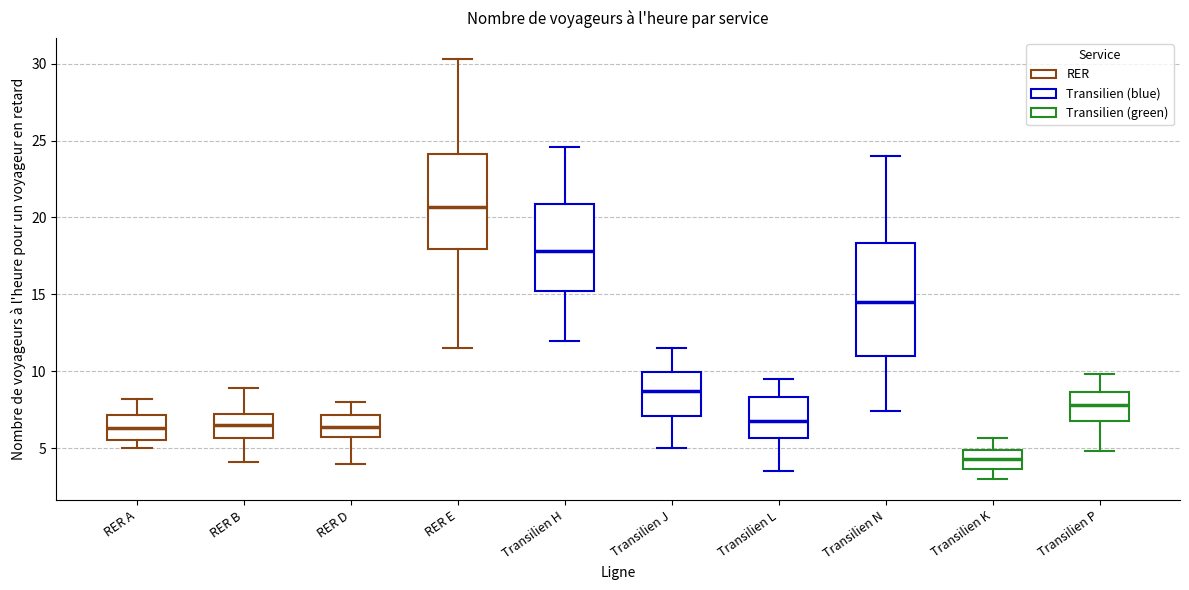

Which box is the tallest, from its lower edge to its upper edge?

Transilien N